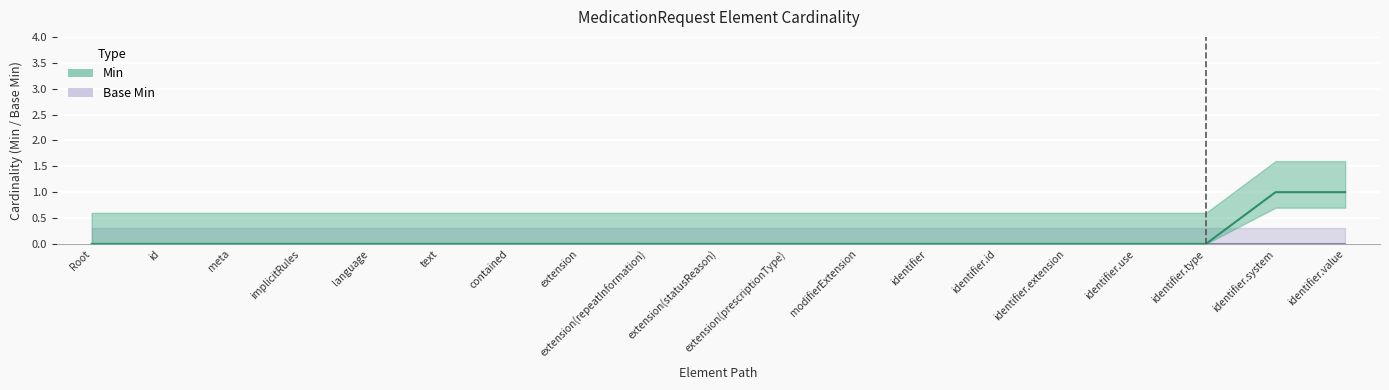

How many values exceed 0?

2